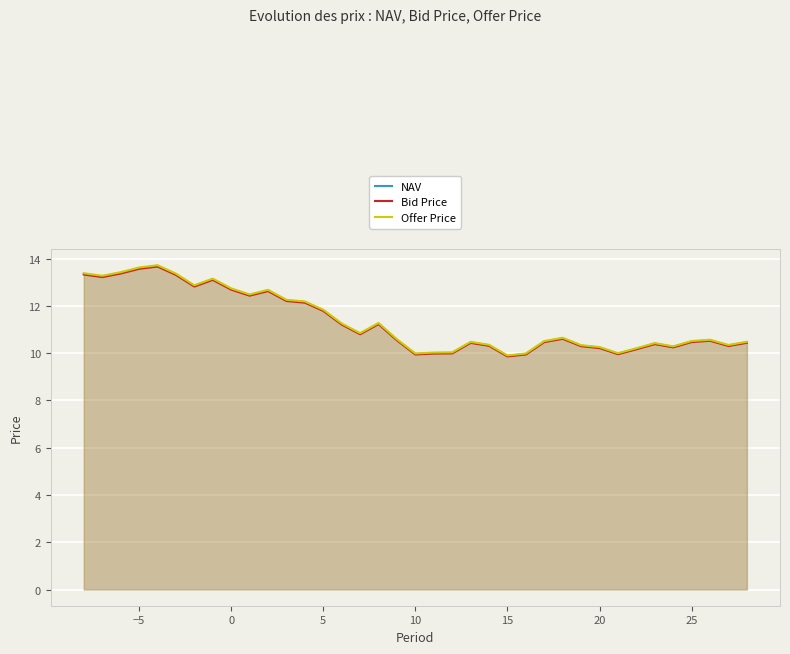

Which series has the largest total across all categories?

Offer Price